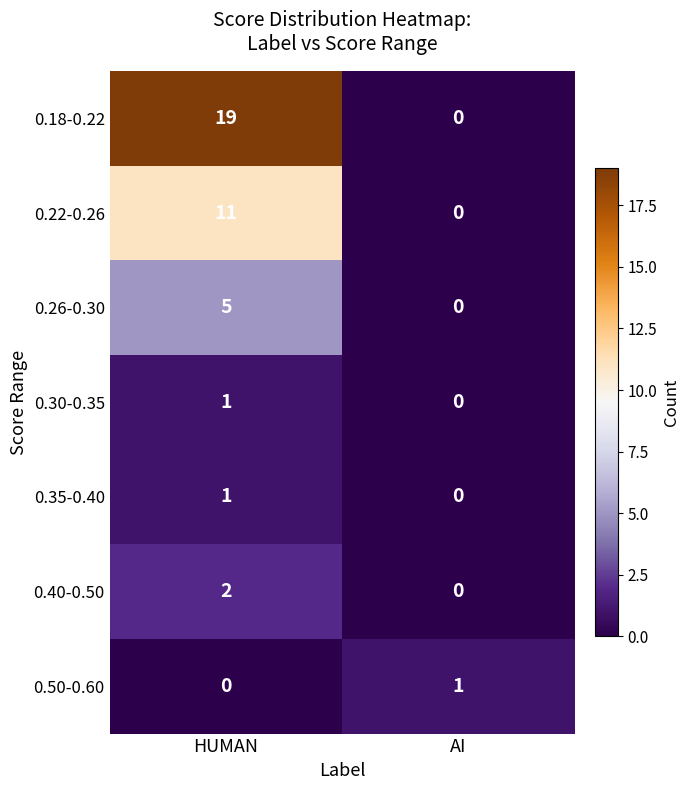

List the labels in order of 0.40-0.50 value, smallest first.

AI, HUMAN